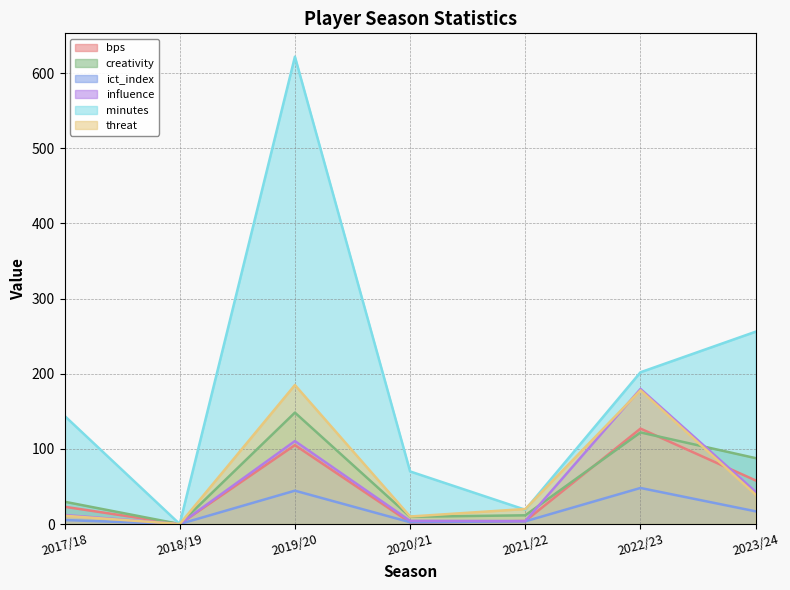

What are all the series names shown in the legend?

bps, creativity, ict_index, influence, minutes, threat